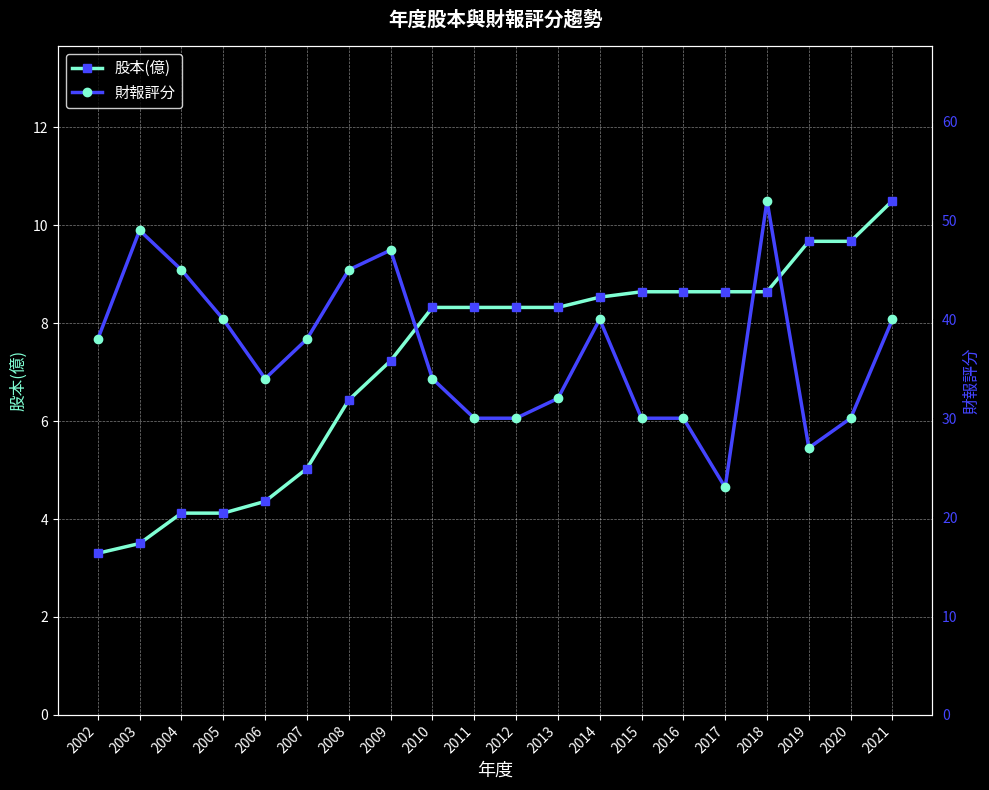

True or false: 財報評分 has more than 2 interior local peaks.

True